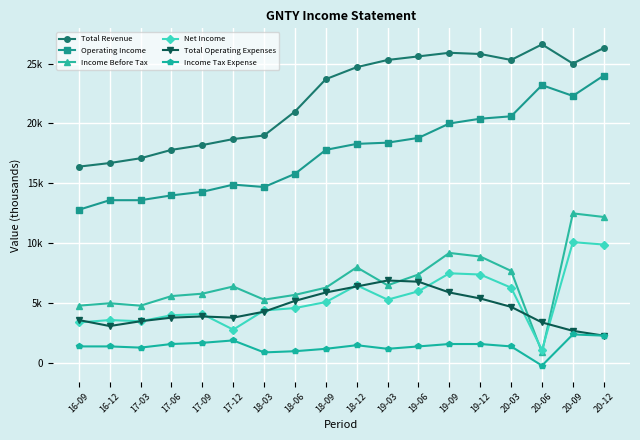

At which category does Income Tax Expense reach its first local valley?

17-03